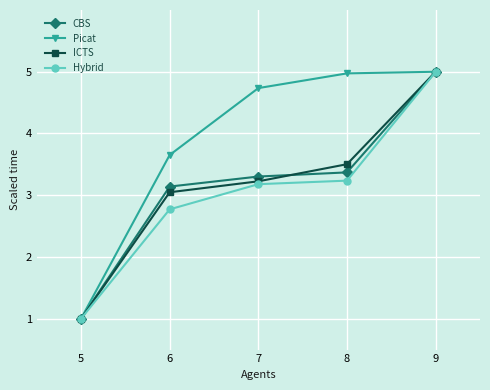

Count the number of data series in this chart.

4